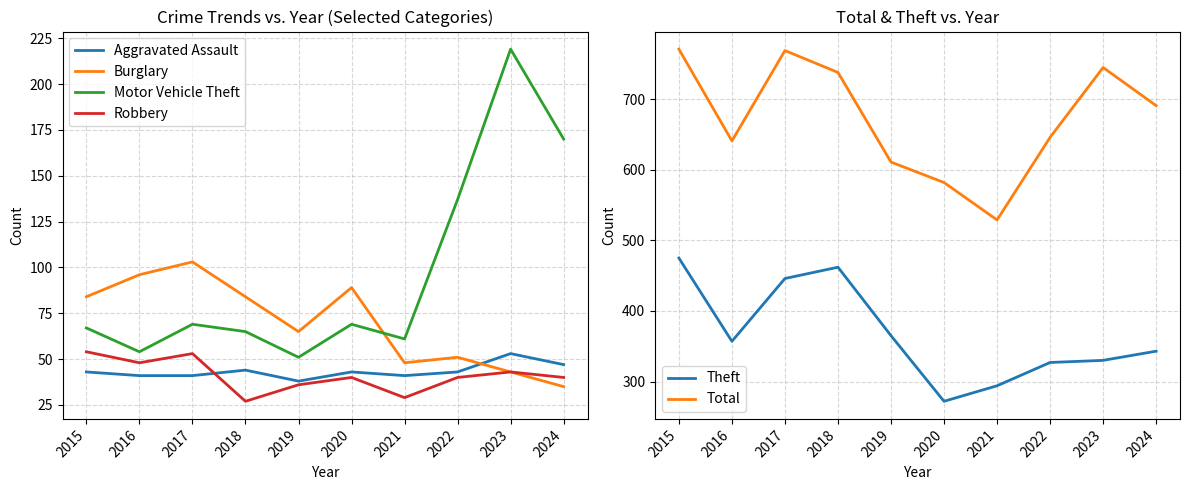

Count the Robbery values in the range 36 to 48.

6